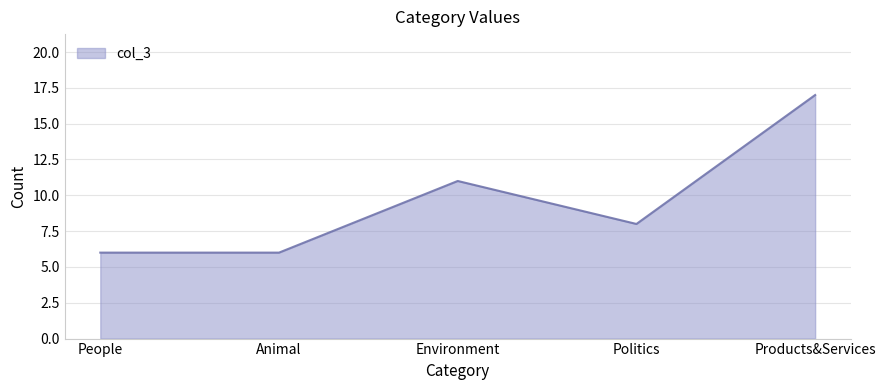

Approximately how many times larger is the value at People compared to Environment?

0.5